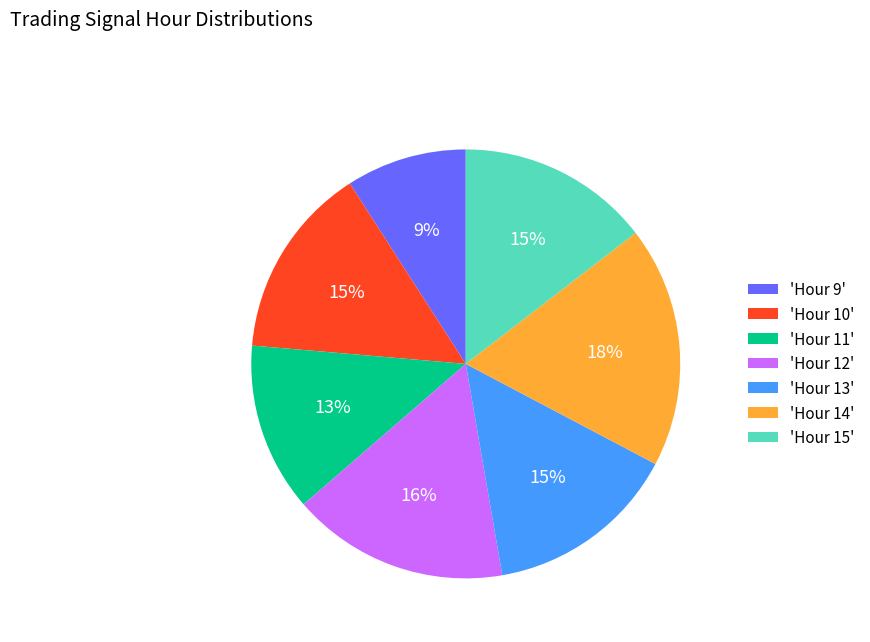

Which slice is the smallest?

'Hour 9'